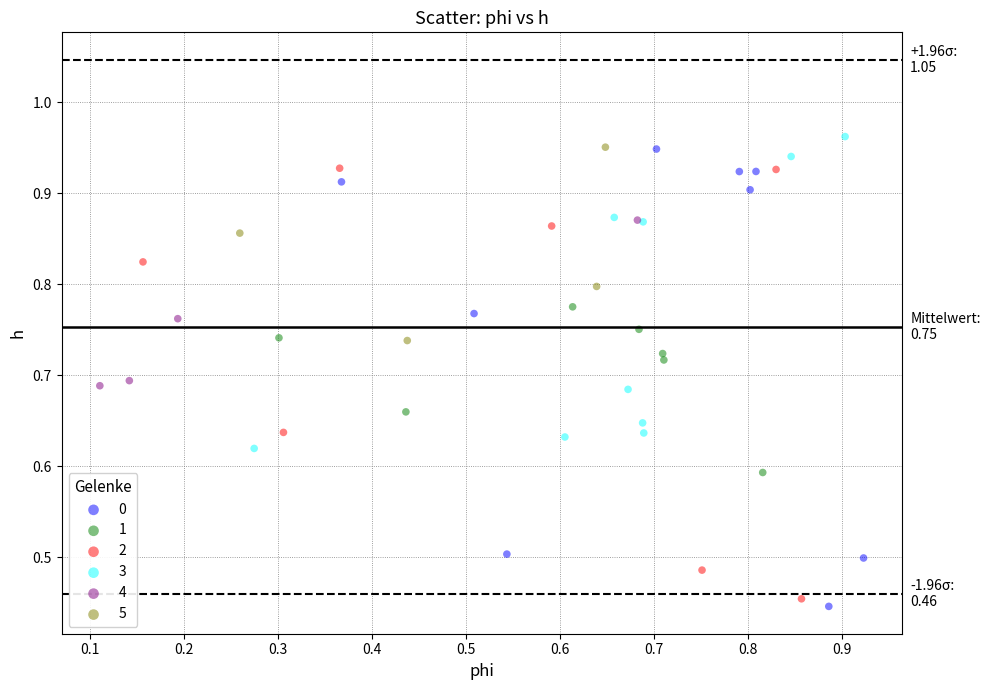

Which series contains the highest Y value?

3